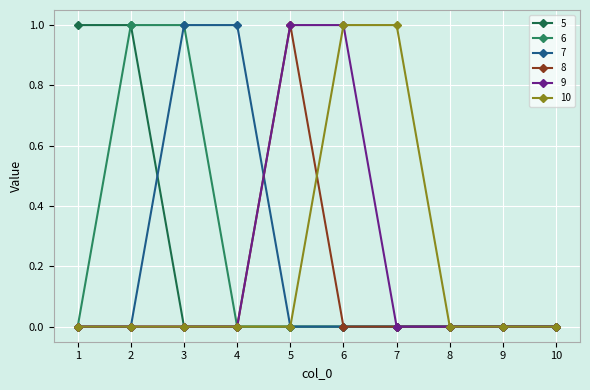

Count the number of data series in this chart.

6